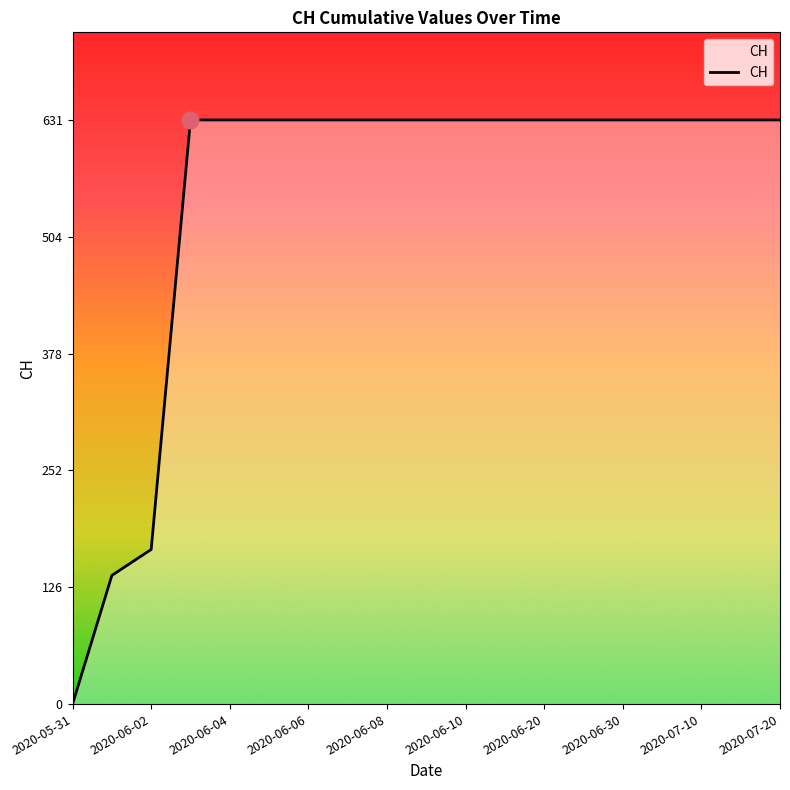

What is the maximum value shown in the chart?

631